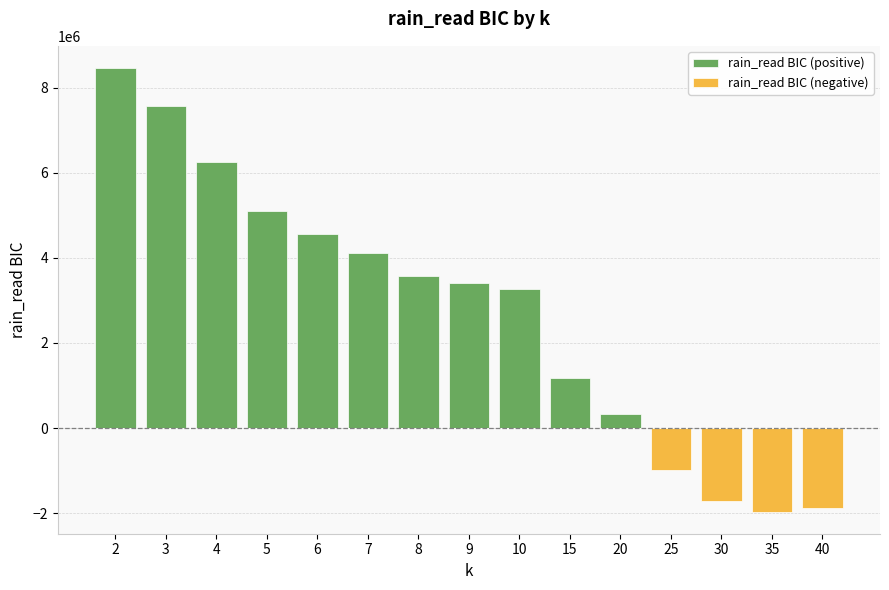

Rank the categories by rain_read BIC (positive) value from highest to lowest.

2, 3, 4, 5, 6, 7, 8, 9, 10, 15, 20, 25, 30, 35, 40